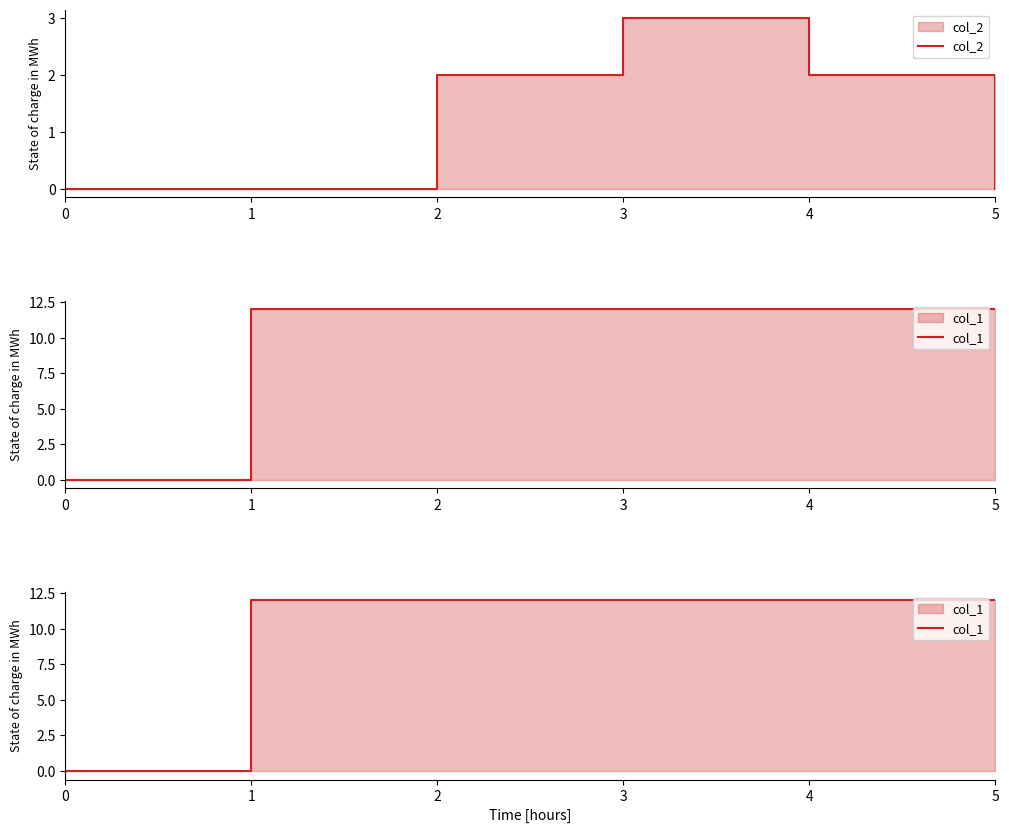

The col_2 series shows 0 at 1. True or false?

True